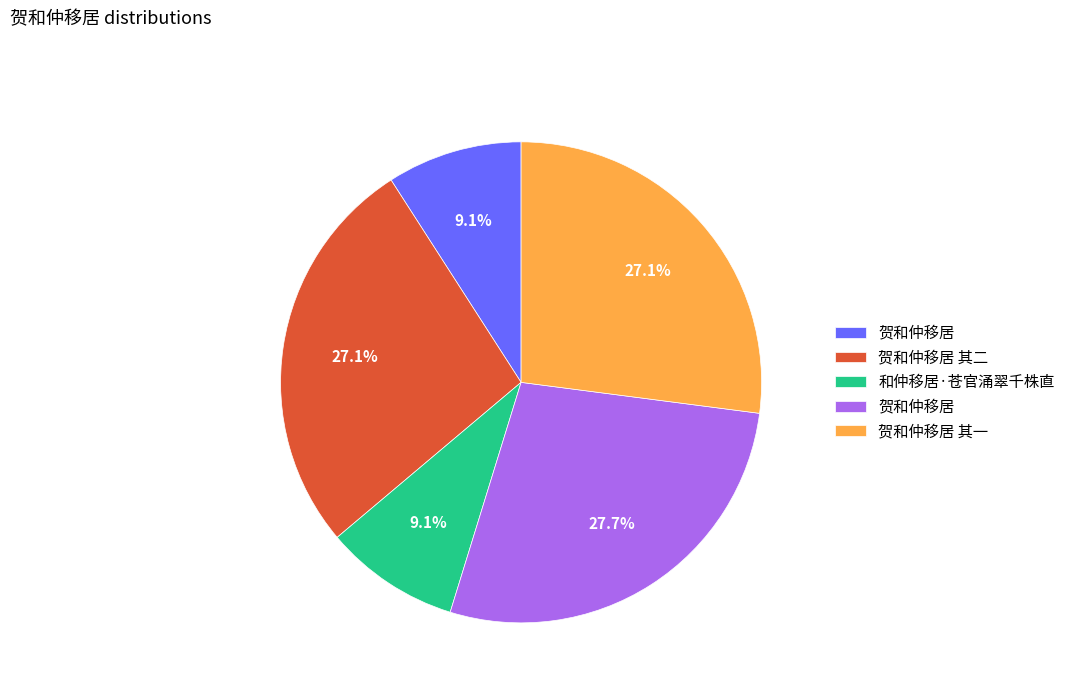

Is there a majority slice in this chart?

No